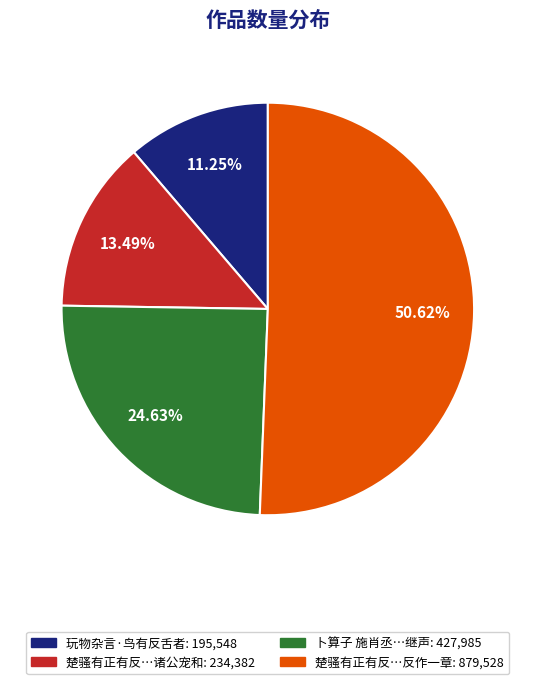

Does any single category account for the majority?

Yes